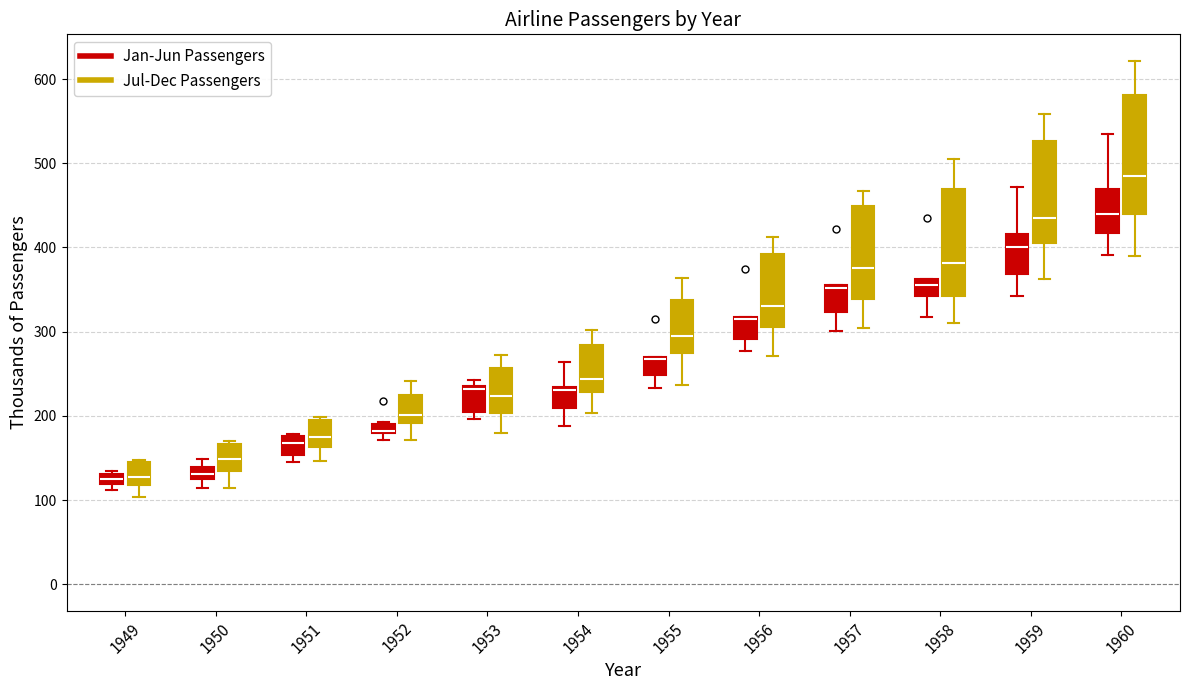

Where is the lower edge of the box for 1959 (Jul-Dec Passengers) on the y-axis? The values are not printed on the chart, so give them approximately, as read against the axis.

410